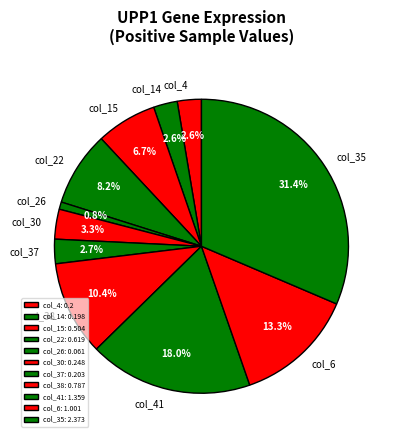

To the nearest percent, what is the difference between the largest and smallest slice percentages?

31%